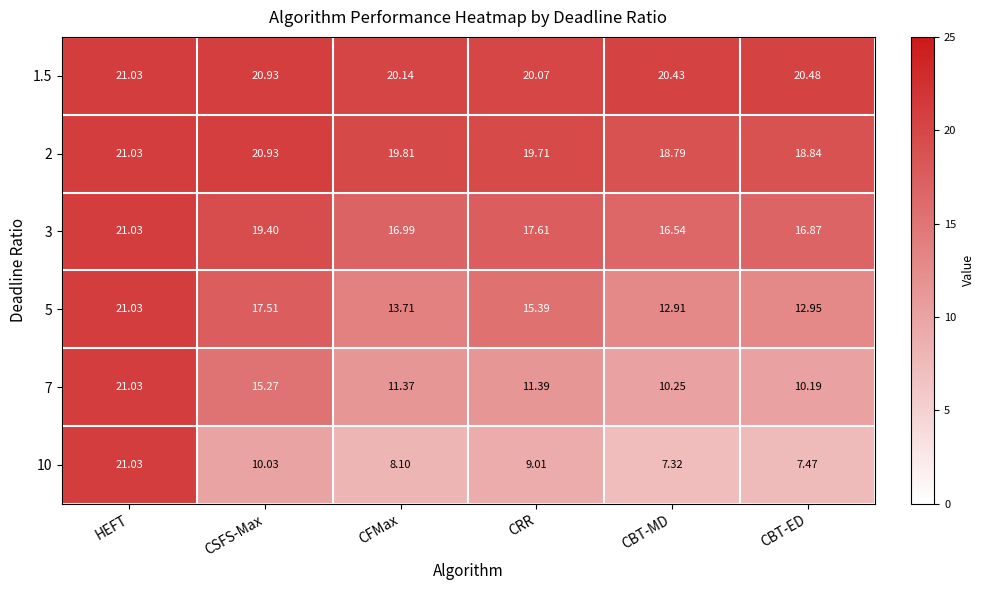

At which label does 7 reach its minimum?

CBT-ED